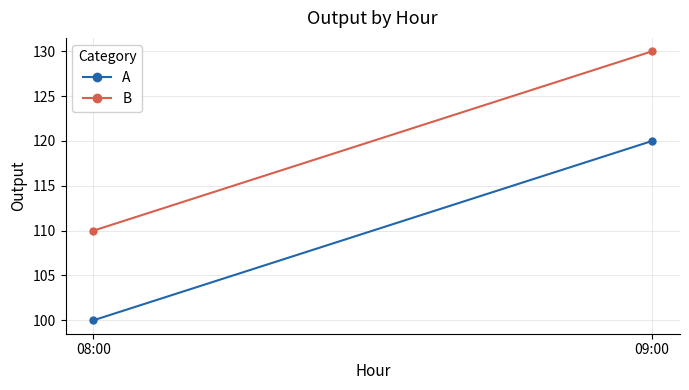

What is the sum of the A values at 09:00 and 08:00?

220